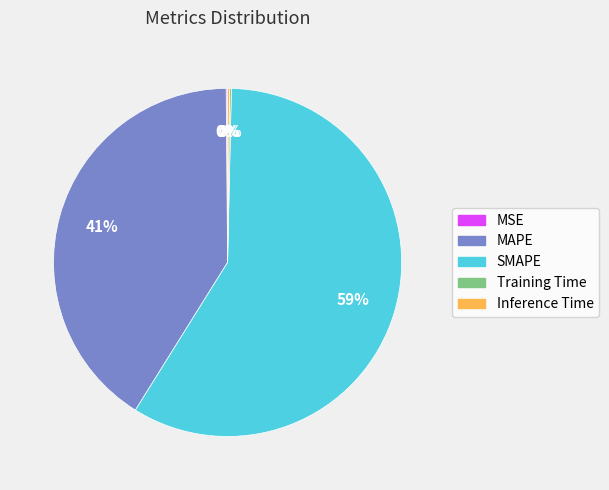

The MAPE slice represents 31% of the pie. True or false?

False